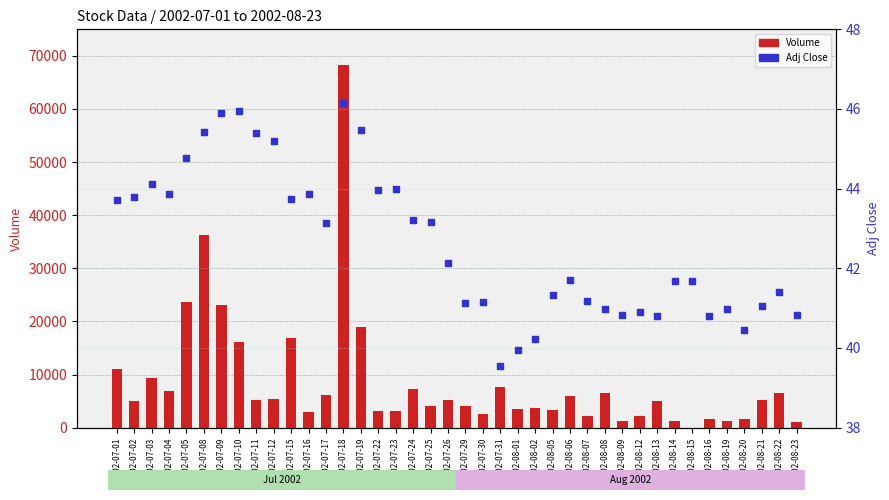

Which series contains the highest Y value?

Volume